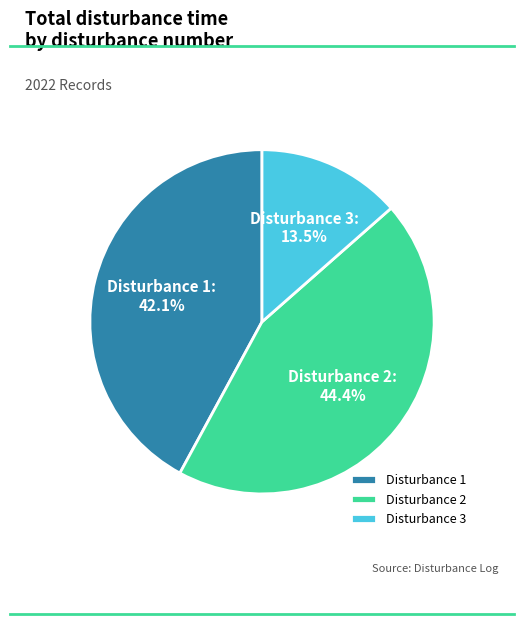

Rank the categories by value from highest to lowest.

Disturbance 2, Disturbance 1, Disturbance 3